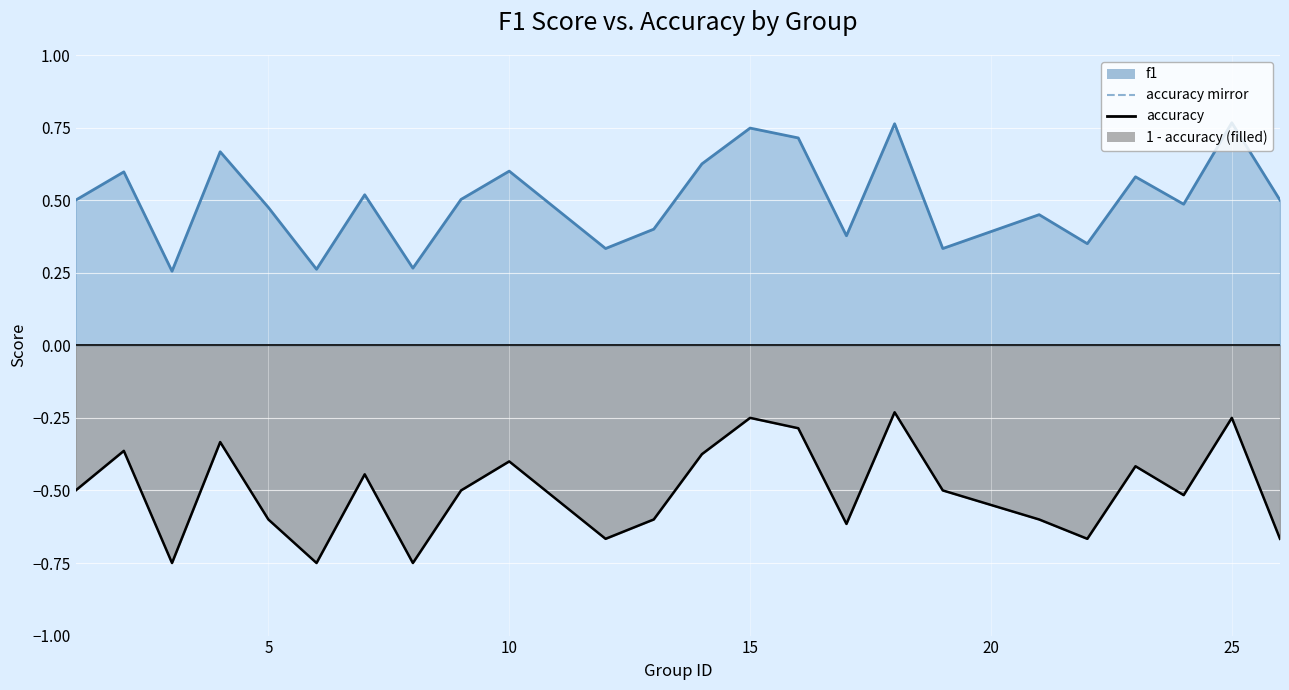

What value does the f1 series have at 24?

0.5